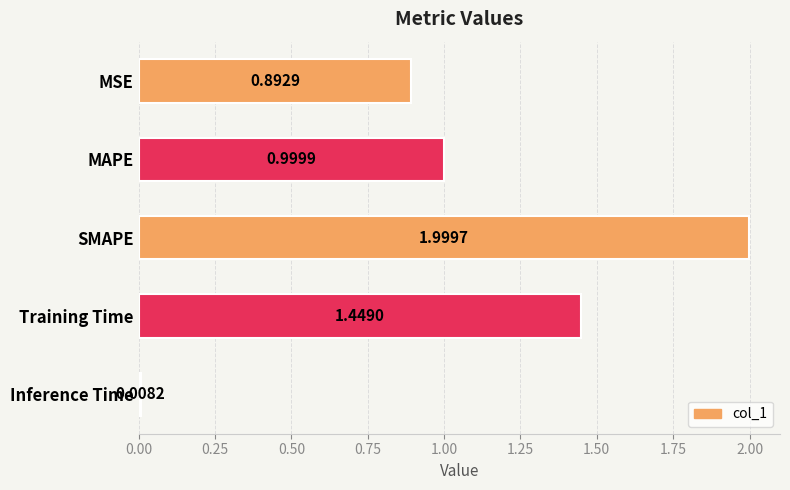

Which has a higher value, MAPE or MSE?

MAPE